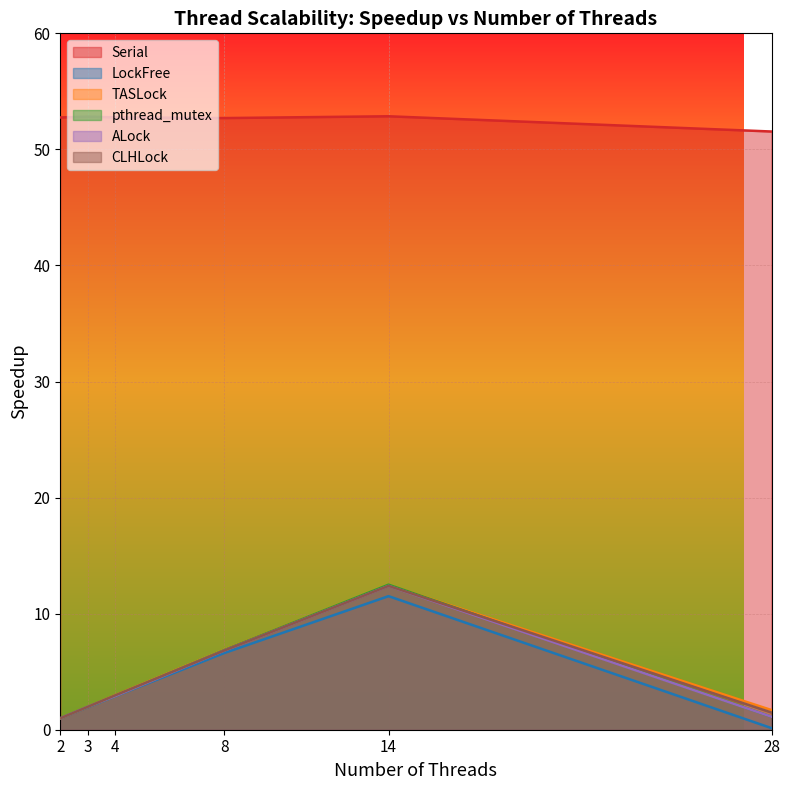

At which category is the sum across all series the highest?

14